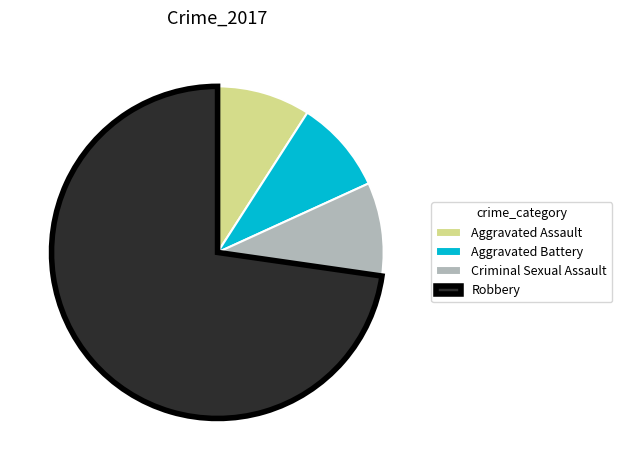

What is the largest slice in the pie chart?

Robbery